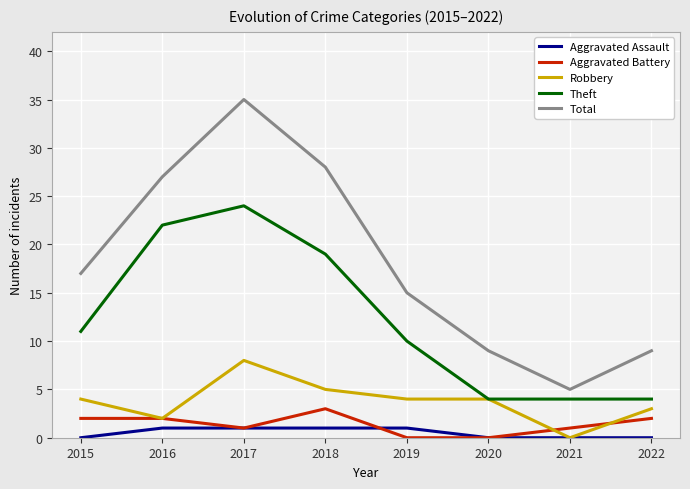

True or false: Aggravated Battery and Total intersect in this chart.

False